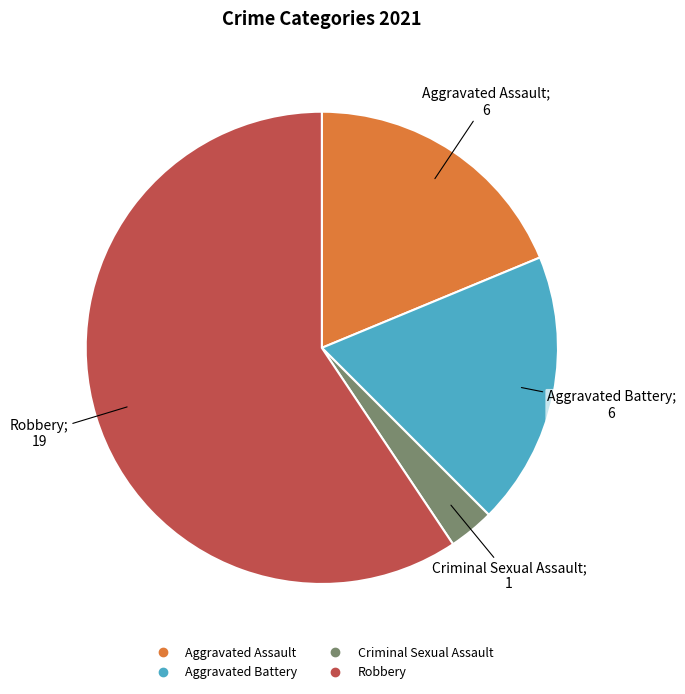

Between Criminal Sexual Assault and Aggravated Battery, which is larger?

Aggravated Battery